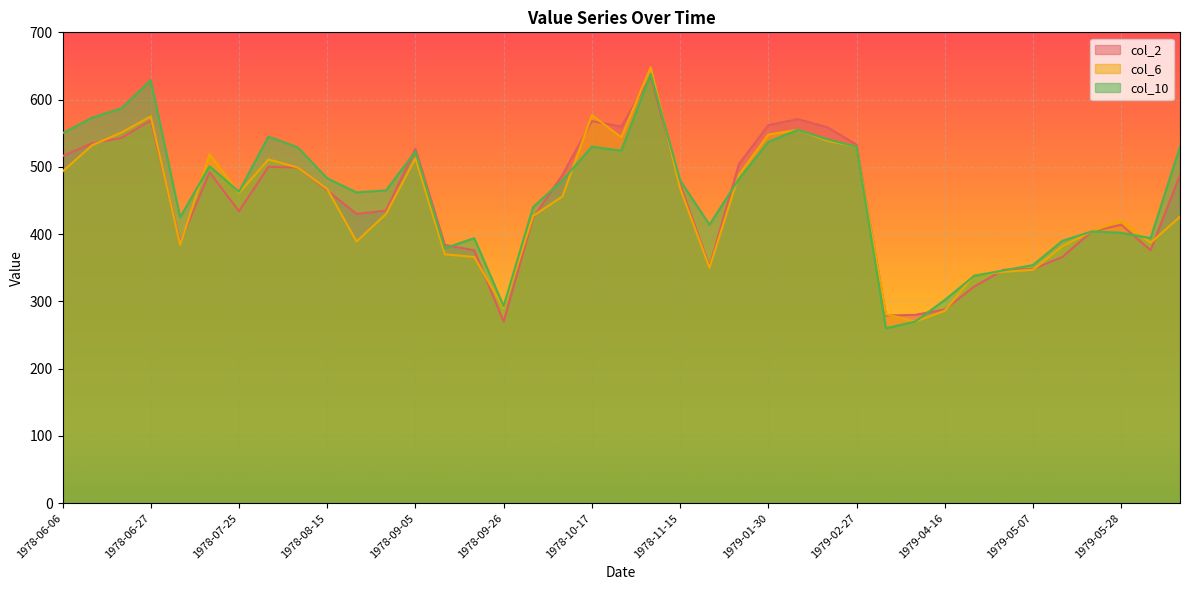

Which category has the lowest value in the col_10 series?

1979-04-02